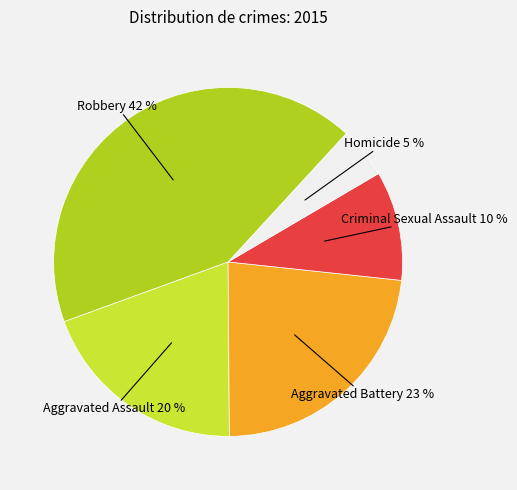

What percentage is the Criminal Sexual Assault slice, to the nearest percent?

10%